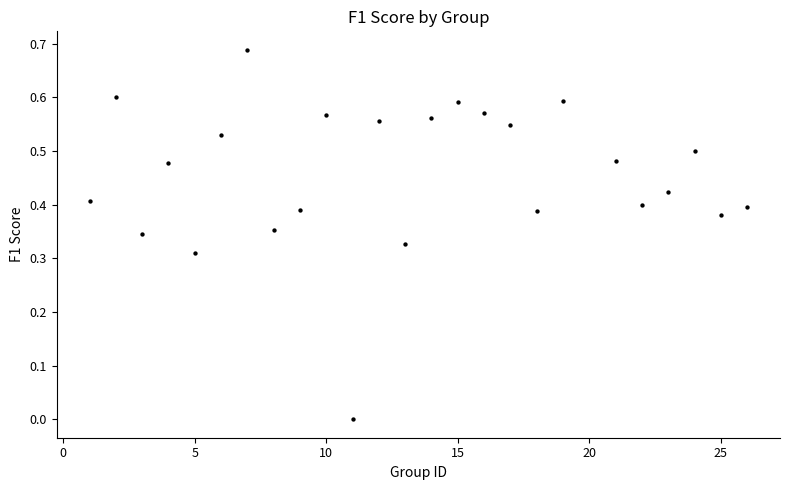

What is the range of X values (max minus min)?

25.0